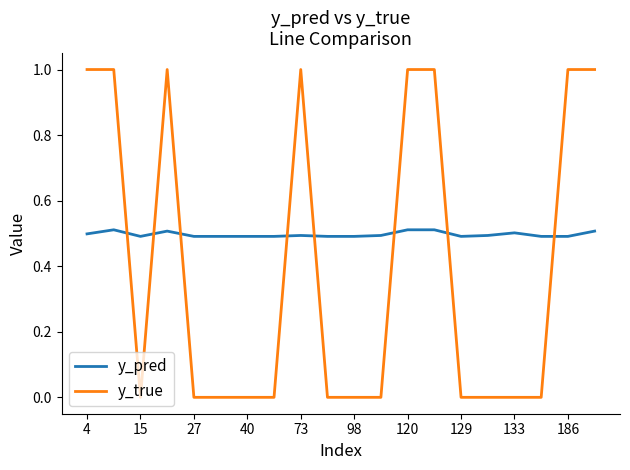

What is the maximum value shown in the chart?

1.0